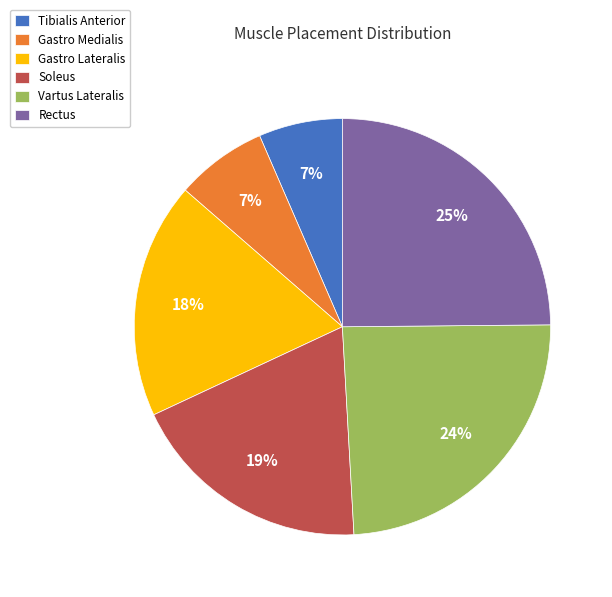

How many slices are in this pie chart?

6